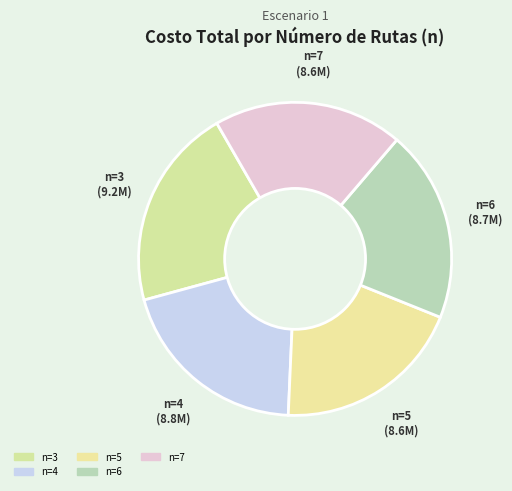

To the nearest percent, what is the combined percentage of n=6 and n=3?

41%